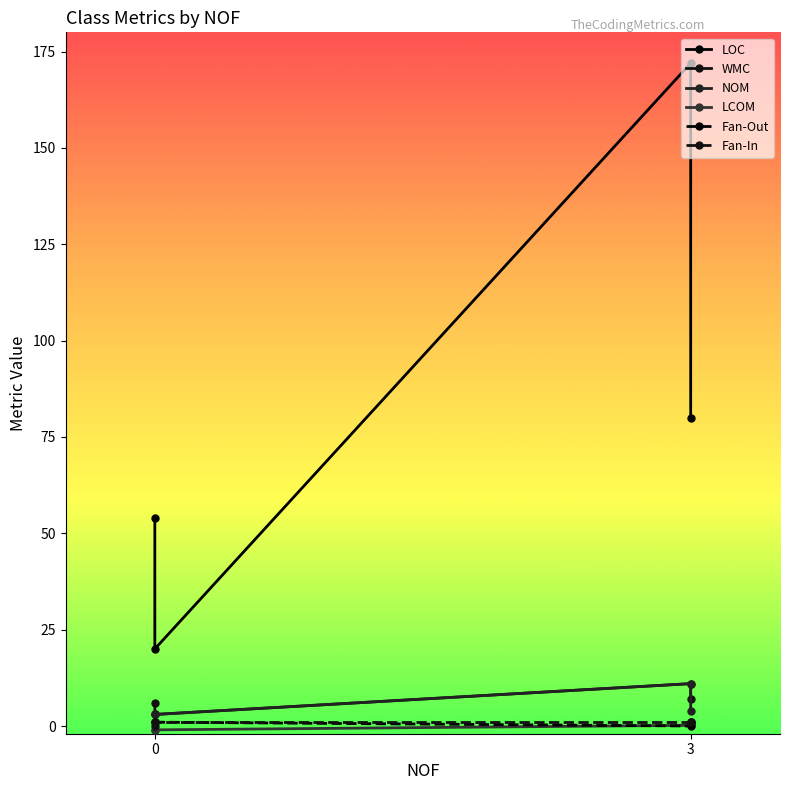

Is it true that Fan-Out equals 1.0 at 3?

True